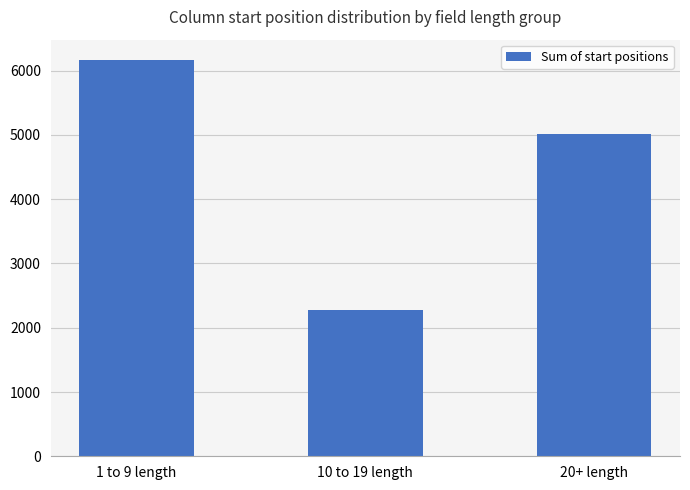

Reading left to right, what are all the values shown in this chart?

6173	2282	5018